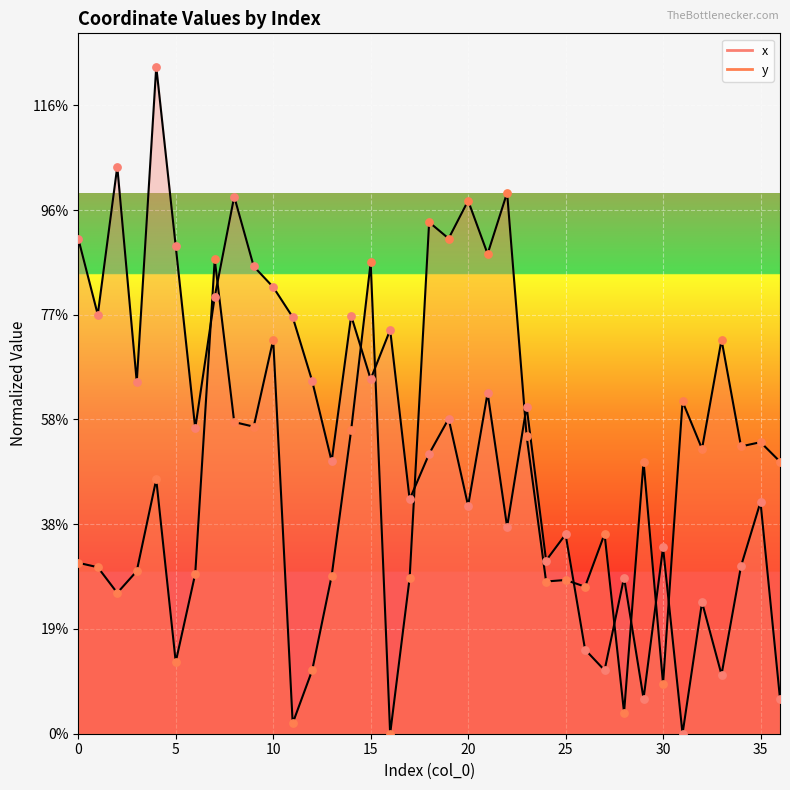

What are all the series names shown in the legend?

x, y